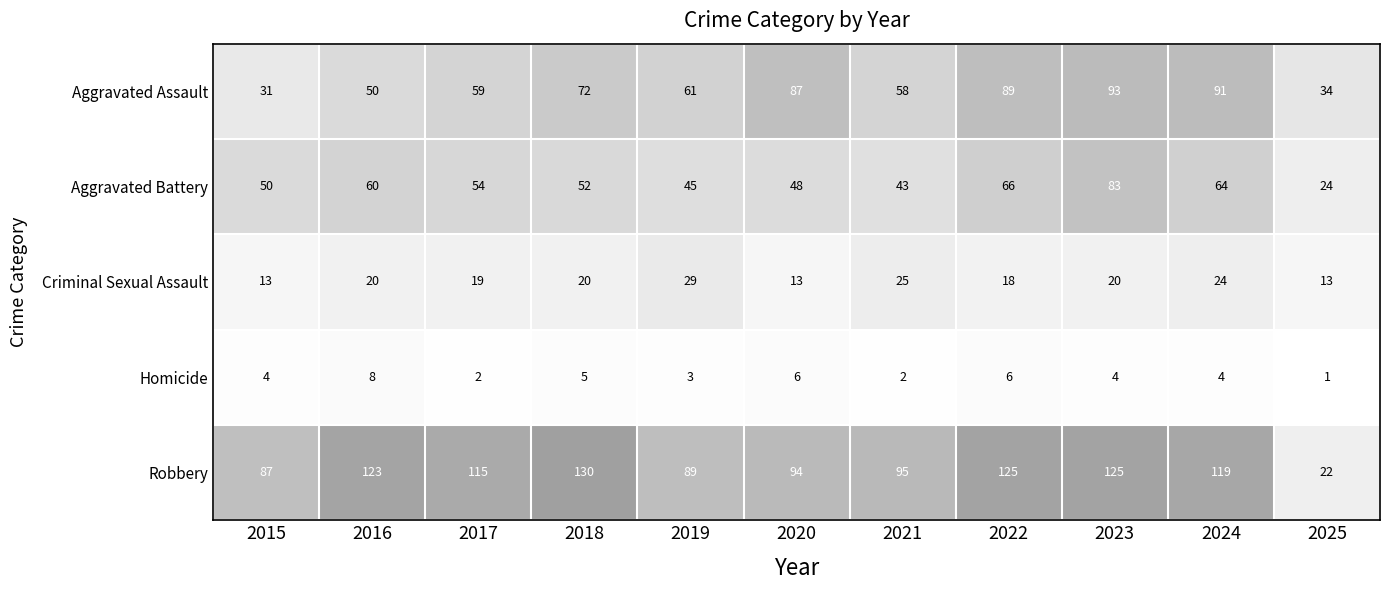

What is the total value across all series at 2015?

185